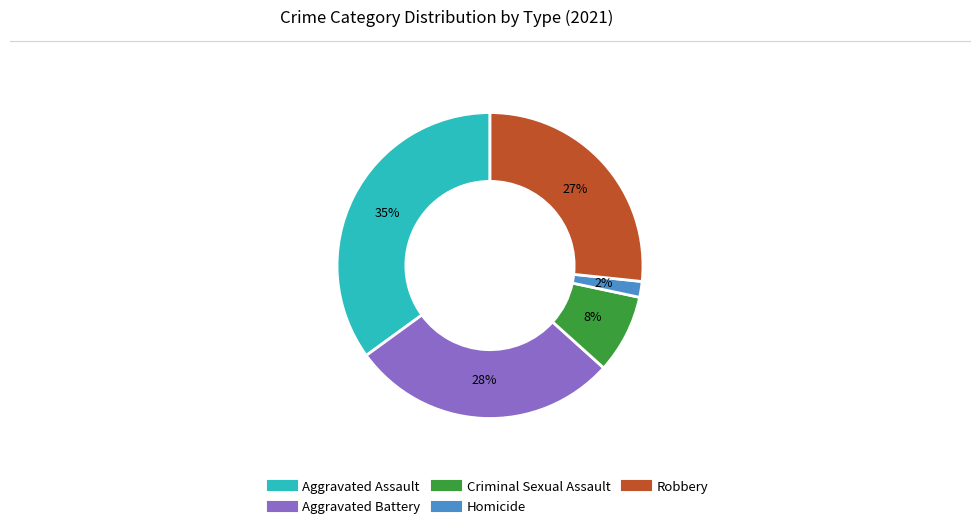

Do Criminal Sexual Assault and Aggravated Assault together represent more than half of the pie?

No